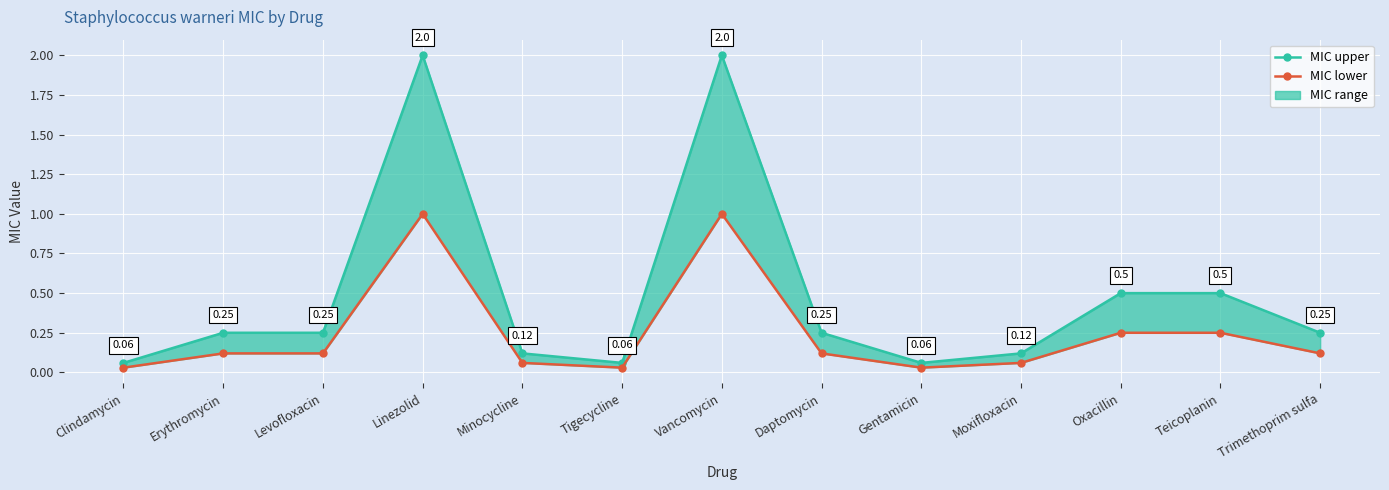

The MIC upper series shows 0.2 at Trimethoprim sulfa. True or false?

True